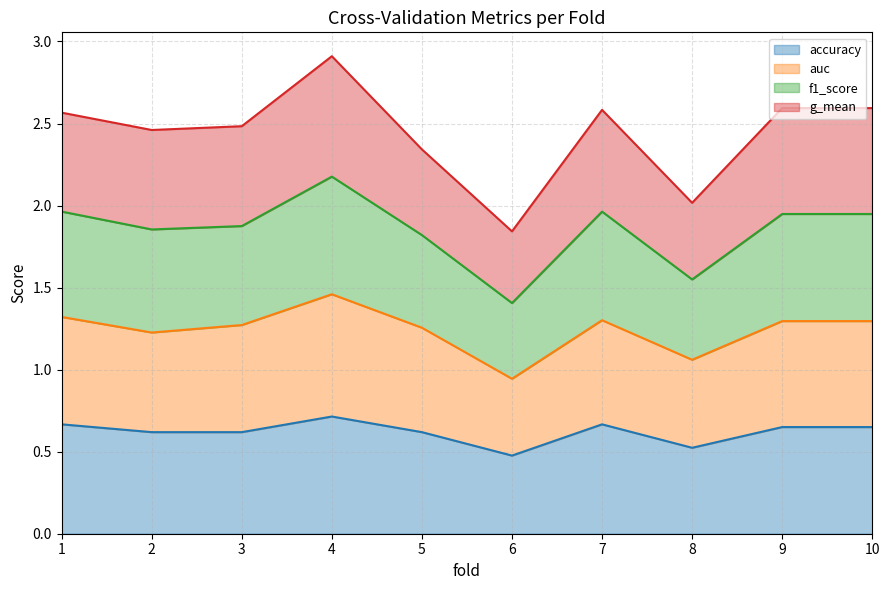

The accuracy series shows 0.3 at 4. True or false?

False